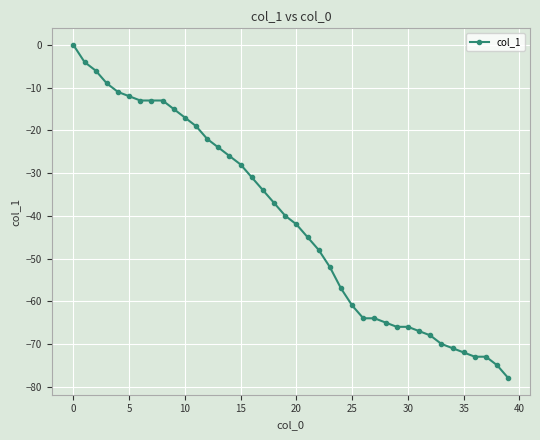

How many negative values are there?

39